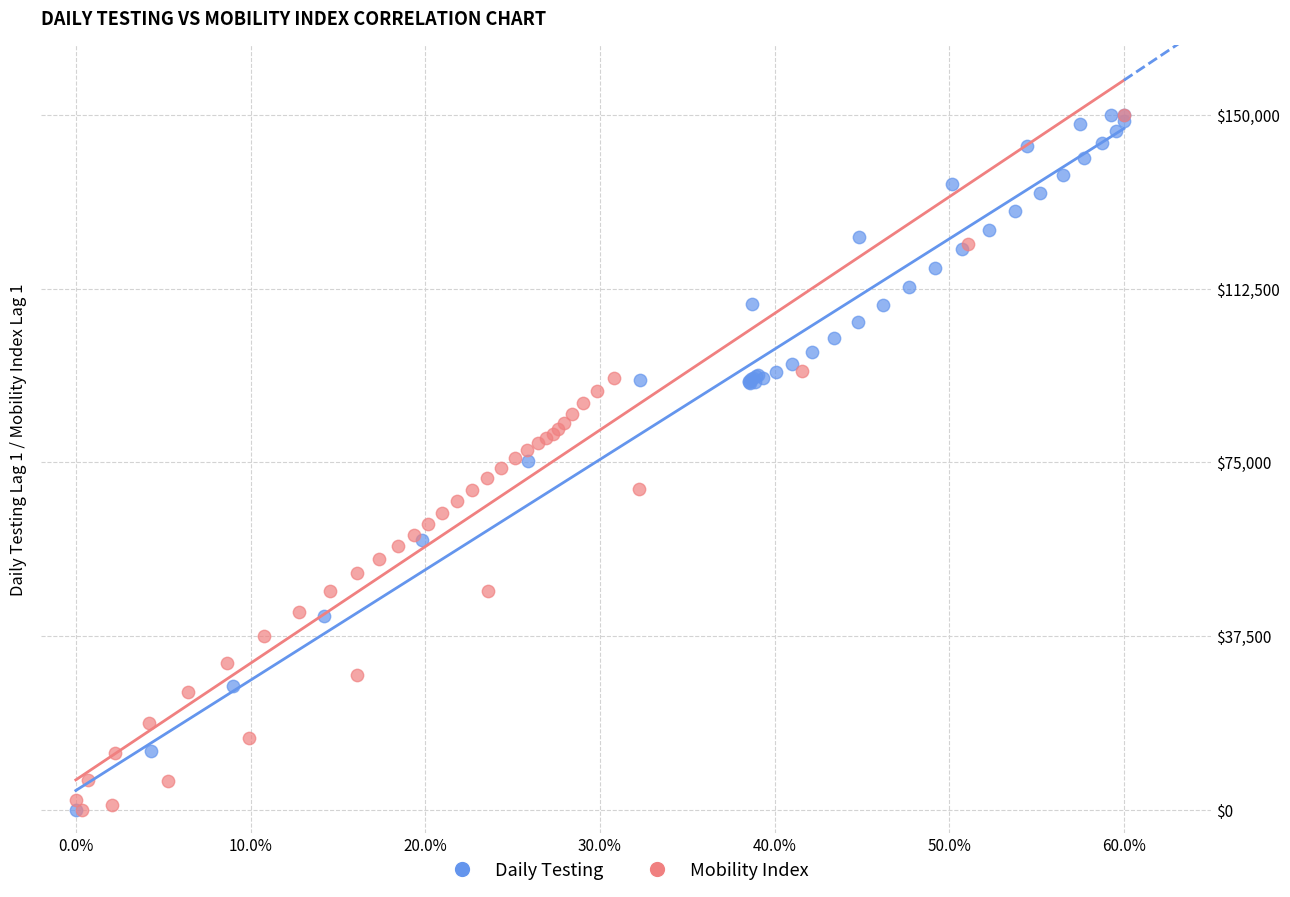

What are all the series names shown in the legend?

Daily Testing, Mobility Index